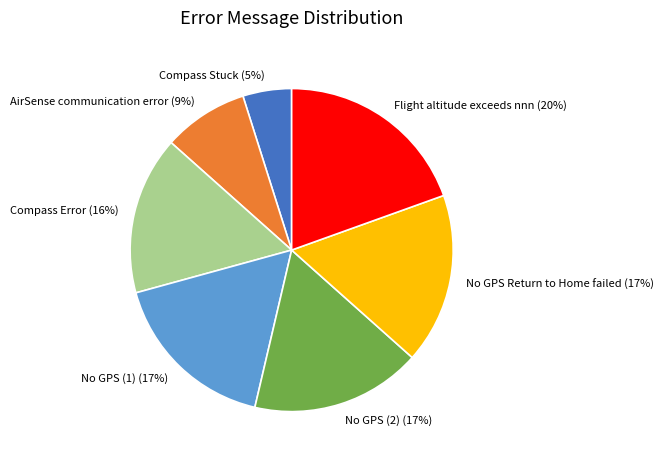

To the nearest percent, what is the average slice percentage?

14%